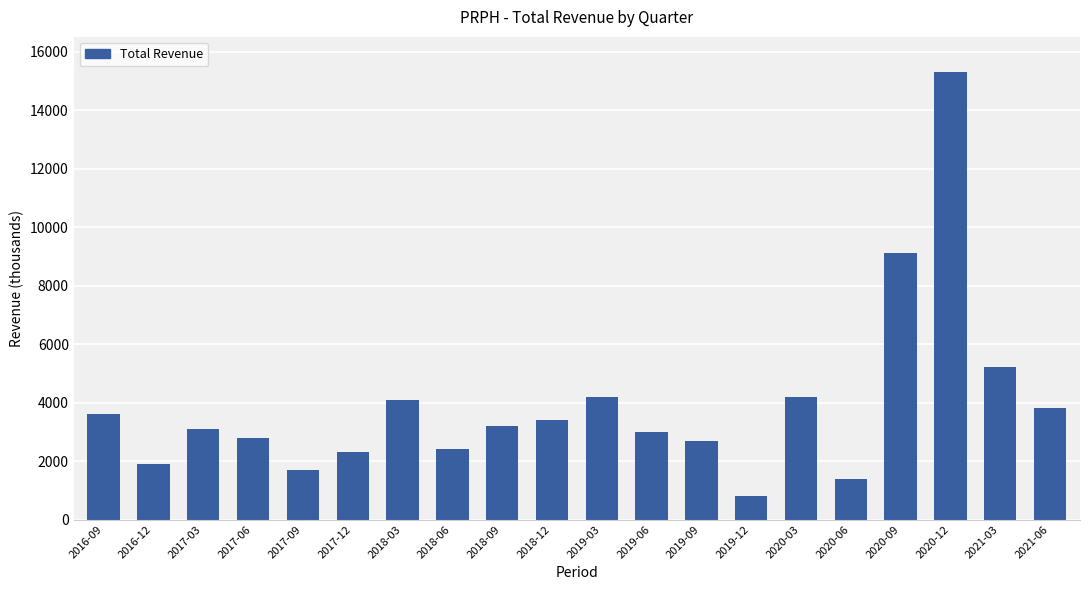

What is the average value?

3910